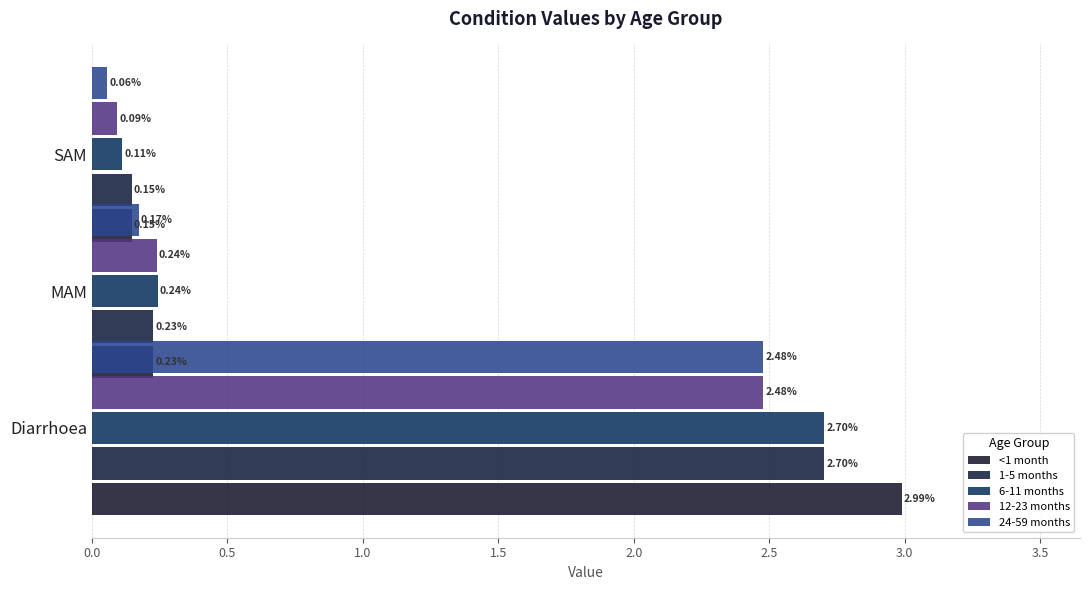

Is it true that 12-23 months equals 0.8 at Diarrhoea?

False